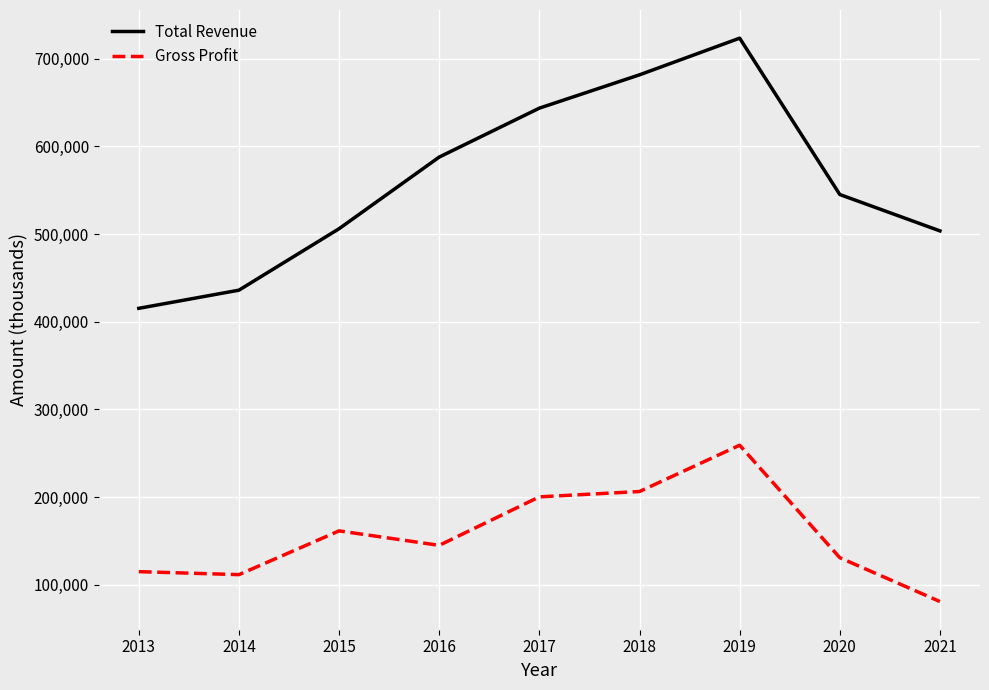

True or false: Gross Profit and Total Revenue intersect in this chart.

False